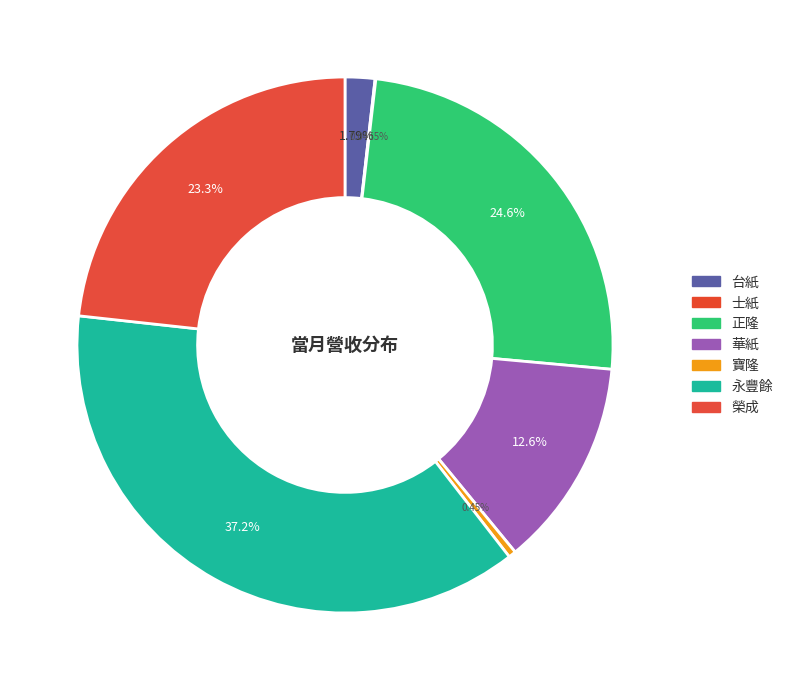

Is it true that 士紙 is 1% of the pie?

False